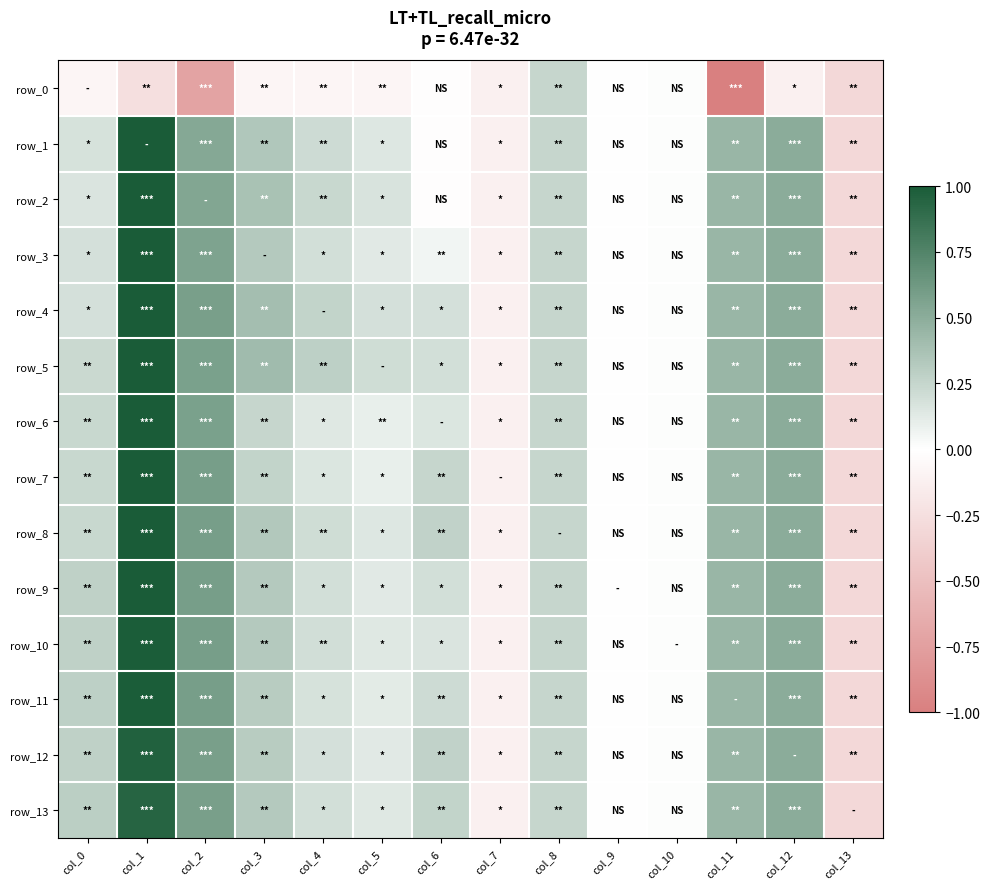

Is it true that row_6 equals 1.0 at col_2?

False